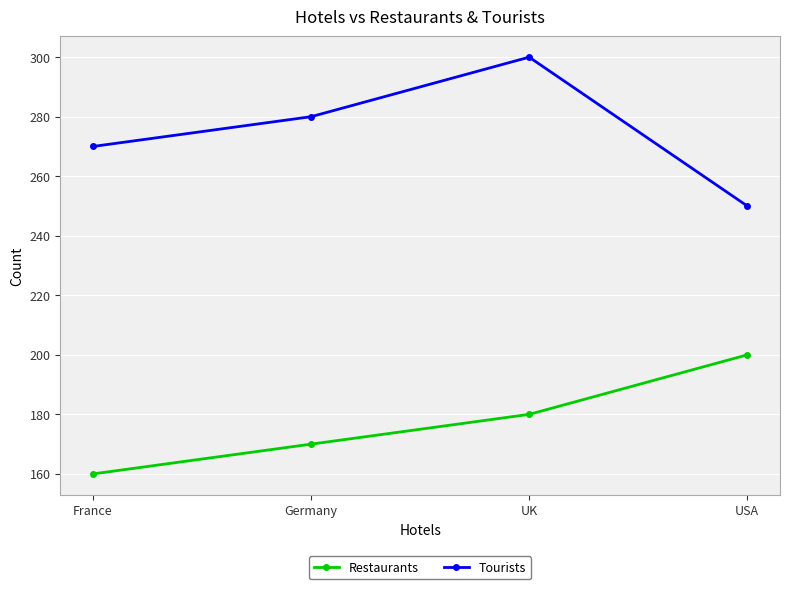

Where is Restaurants nearest to the value 180?

UK